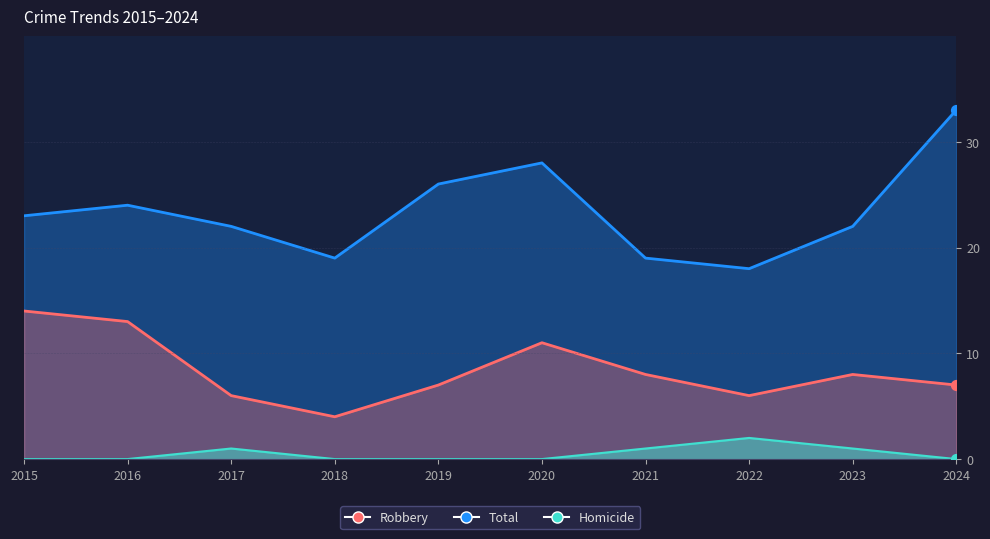

Which series has the largest total across all categories?

Total